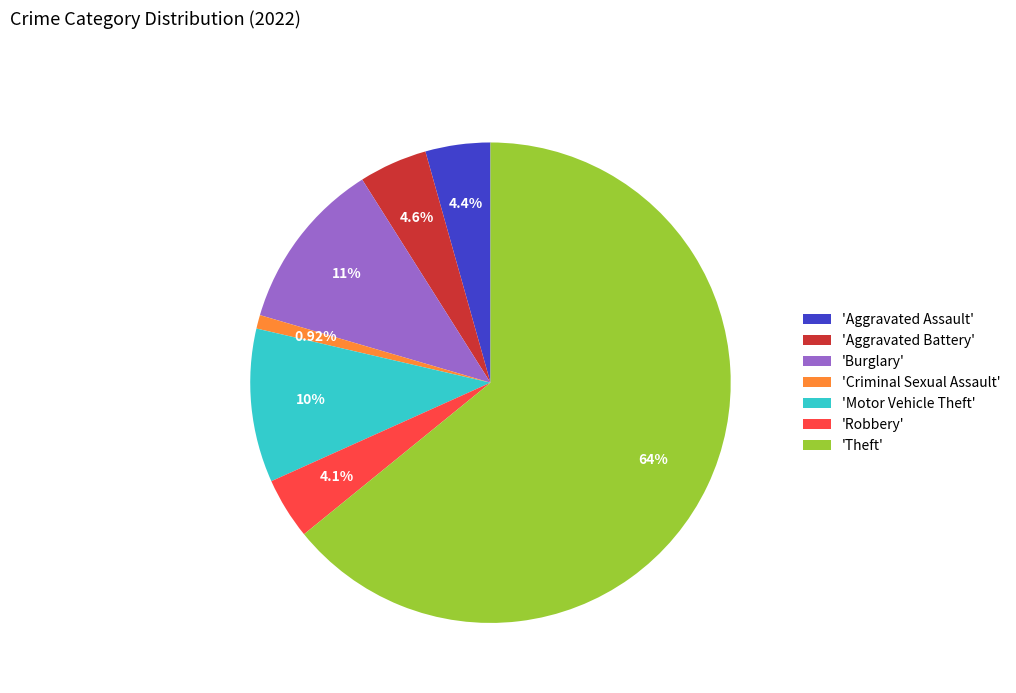

Combined, do 'Aggravated Assault' and 'Aggravated Battery' account for over 50%?

No